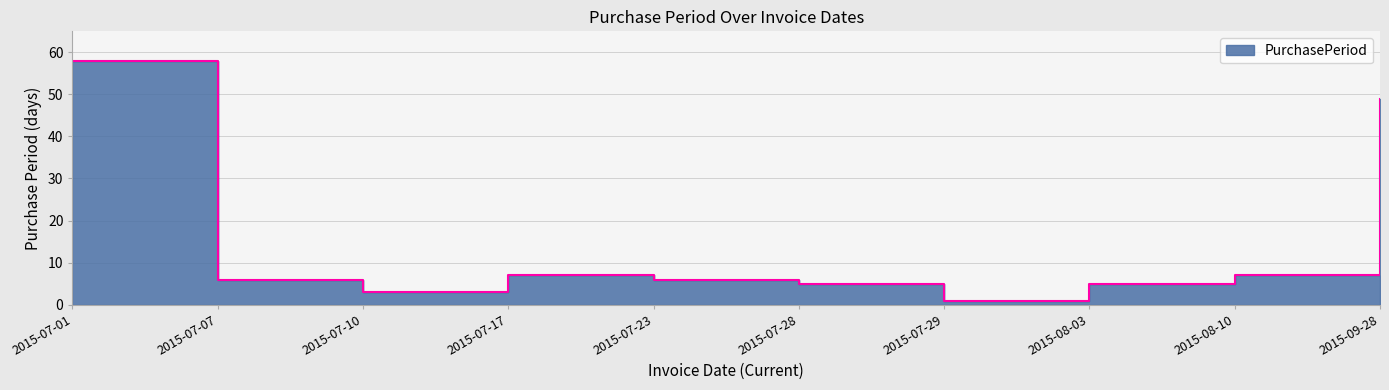

What is the change in value from 2015-07-01 to 2015-08-03?

-53